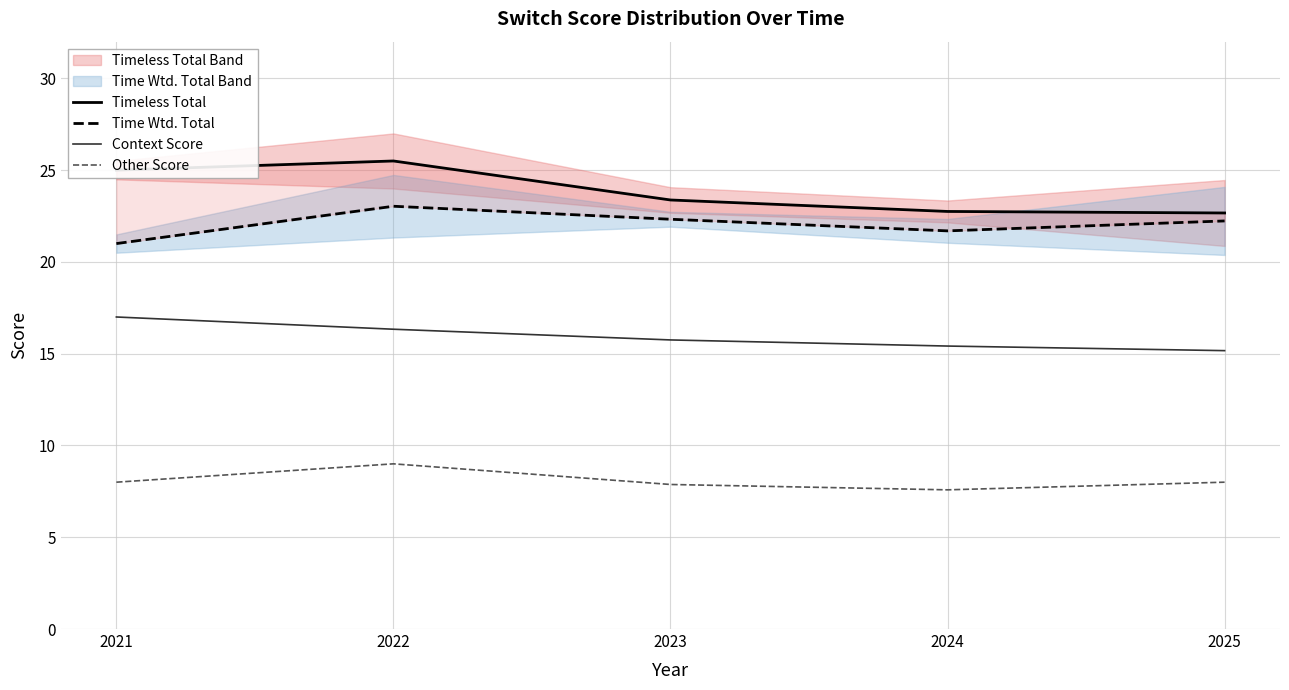

Is the value of Context Score at 2021 greater than the value of Time Wtd. Total at 2025?

No